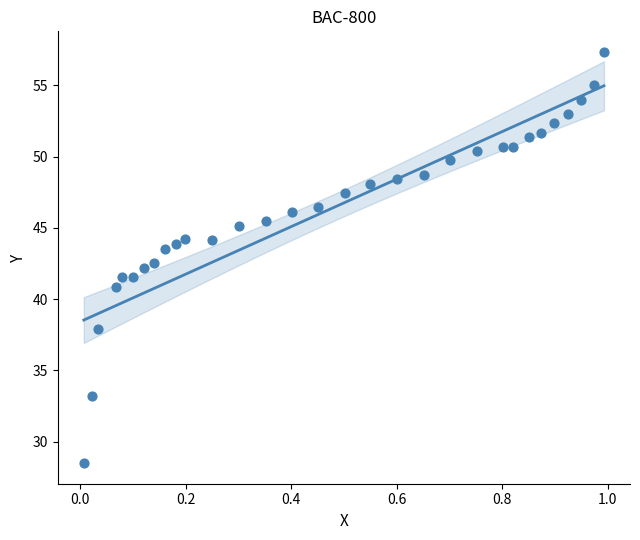

What is the range of X values (max minus min)?

1.0